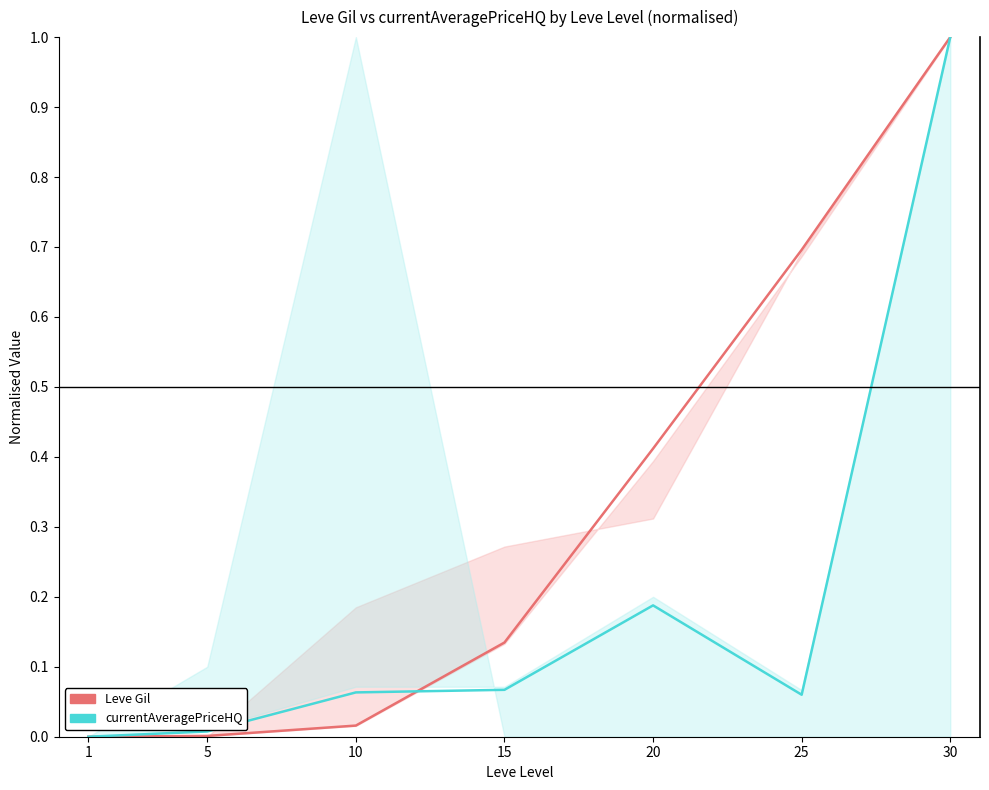

What is the sum of the Leve Gil values at 20 and 15?

0.5